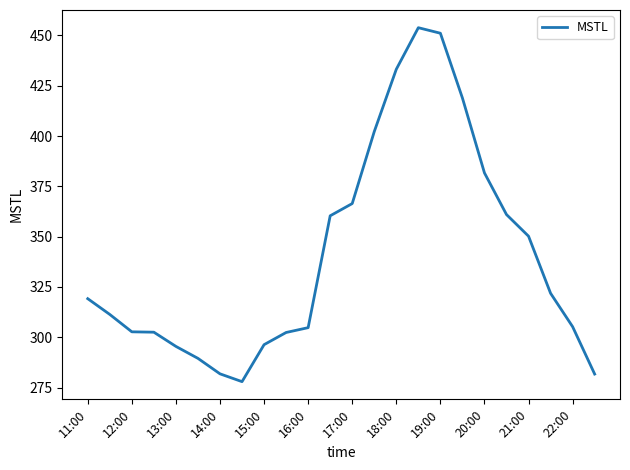

What is the smallest value displayed?

278.0